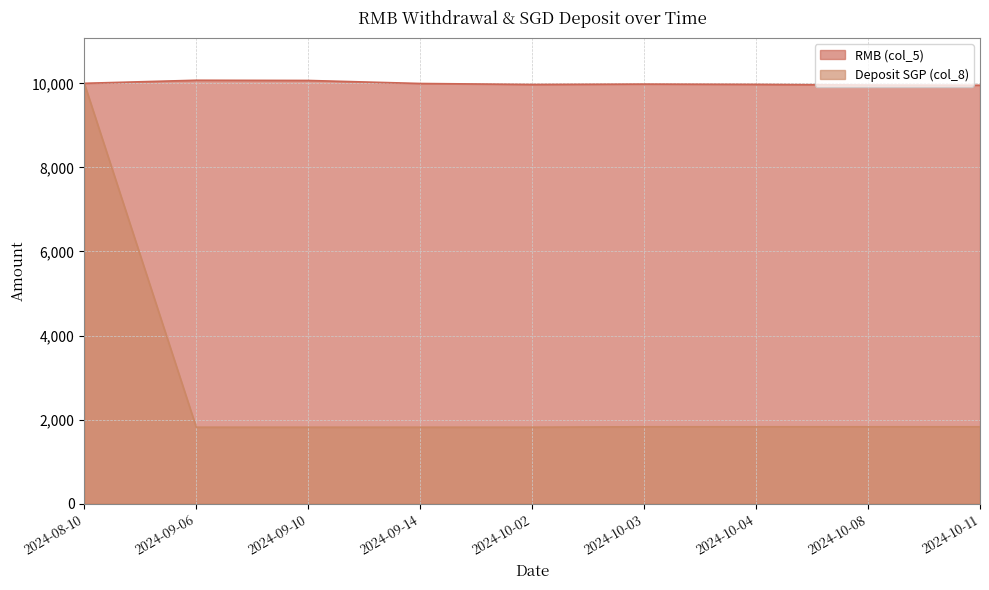

List the labels in order of RMB (col_5) value, smallest first.

2024-10-11, 2024-10-08, 2024-10-02, 2024-10-04, 2024-10-03, 2024-09-14, 2024-08-10, 2024-09-10, 2024-09-06